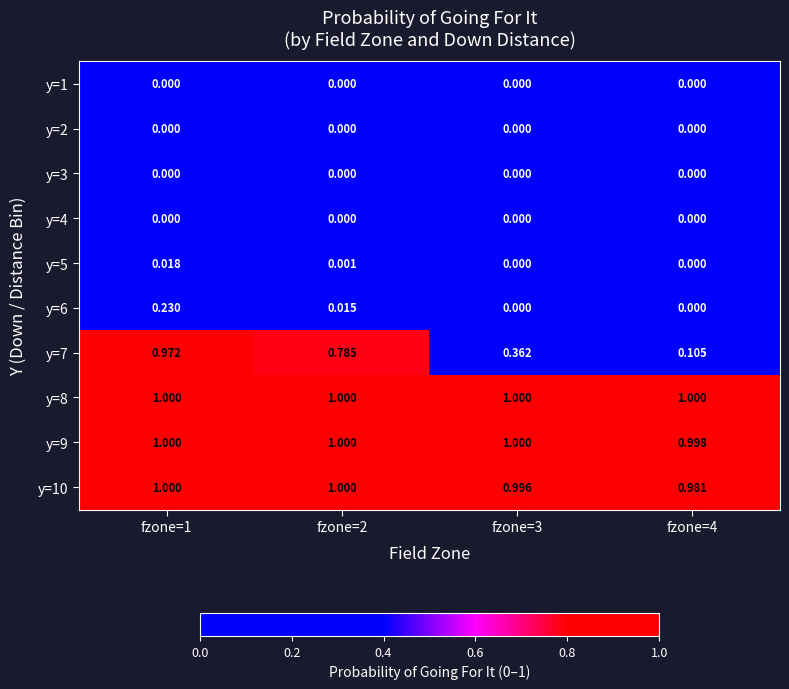

Is the value of y=9 at fzone=4 greater than the value of y=8 at fzone=3?

No